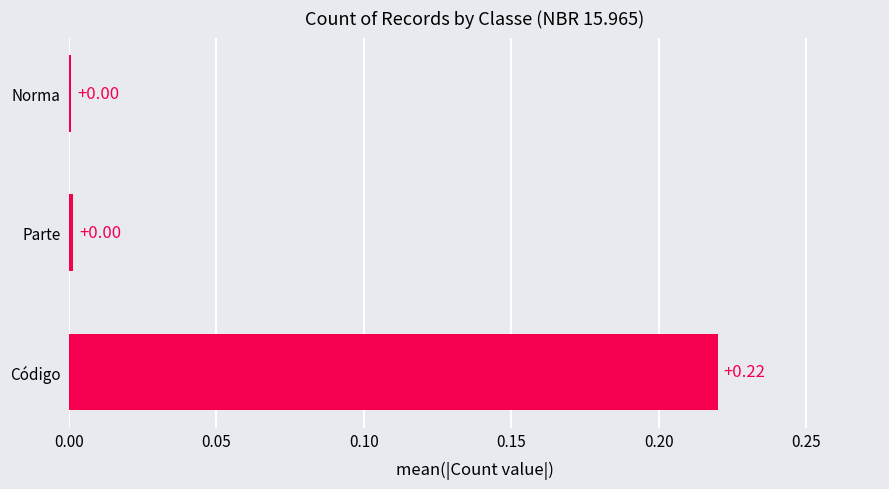

Which has a higher value, Parte or Código?

Código